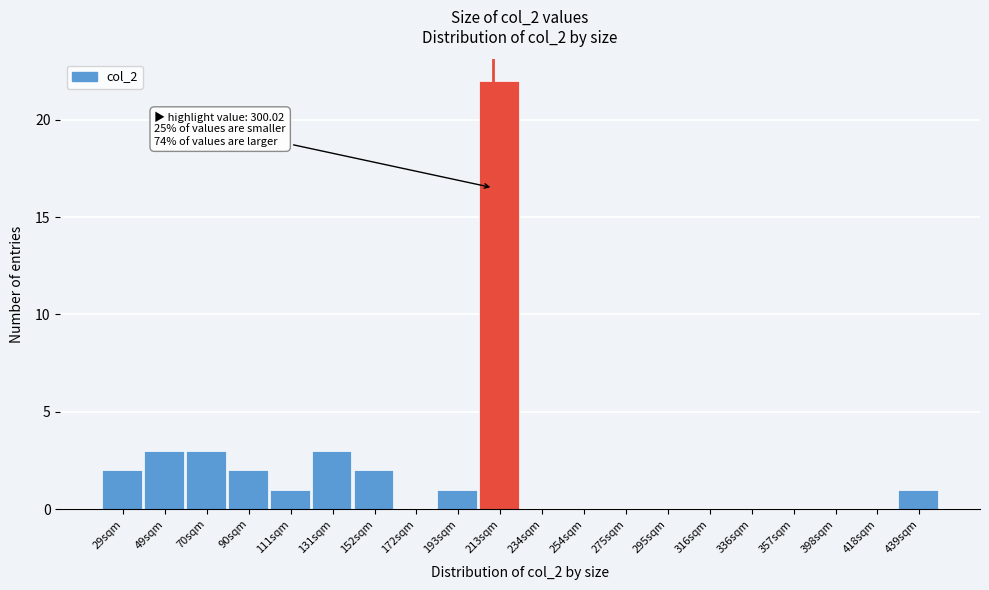

Reading left to right, what are all the values shown in this chart?

29sqm=2	49sqm=3	70sqm=3	90sqm=2	111sqm=1	131sqm=3	152sqm=2	172sqm=0	193sqm=1	213sqm=22	234sqm=0	254sqm=0	275sqm=0	295sqm=0	316sqm=0	336sqm=0	357sqm=0	398sqm=0	418sqm=0	439sqm=1